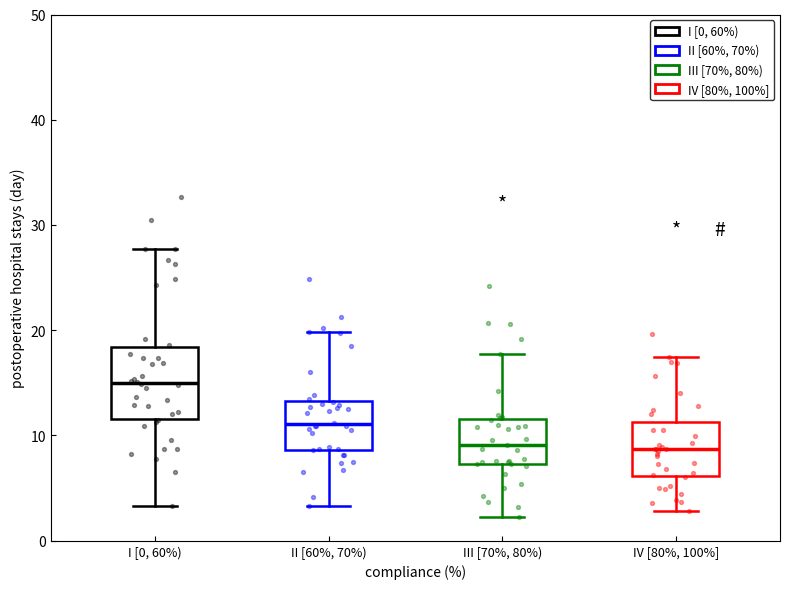

Reading left to right, transcribe this box plot: for each box, give where its median line is, the range the box spans, and where its two whiskers end, as read against the y-axis. The values are not printed on the chart, so give them approximately, as read against the axis.

I [0, 60%): median 15, box 12 to 18, whiskers 3 to 28
II [60%, 70%): median 11, box 9 to 13, whiskers 3 to 20
III [70%, 80%): median 9, box 7 to 12, whiskers 2 to 18
IV [80%, 100%]: median 9, box 6 to 11, whiskers 3 to 17